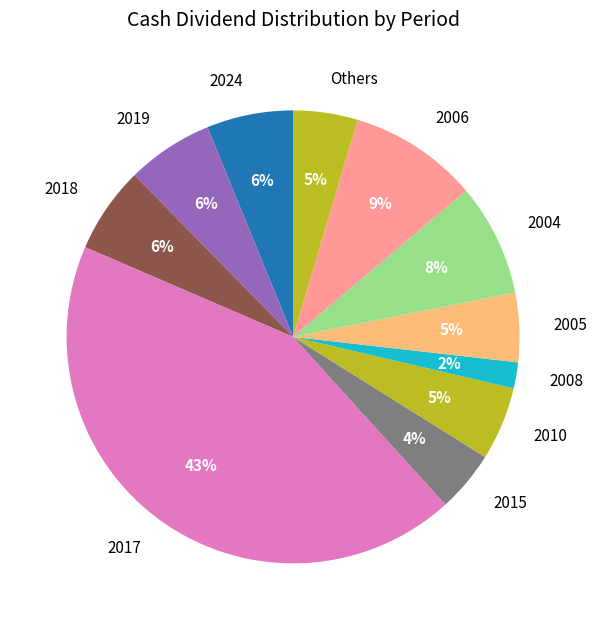

How many segments does this pie chart have?

11